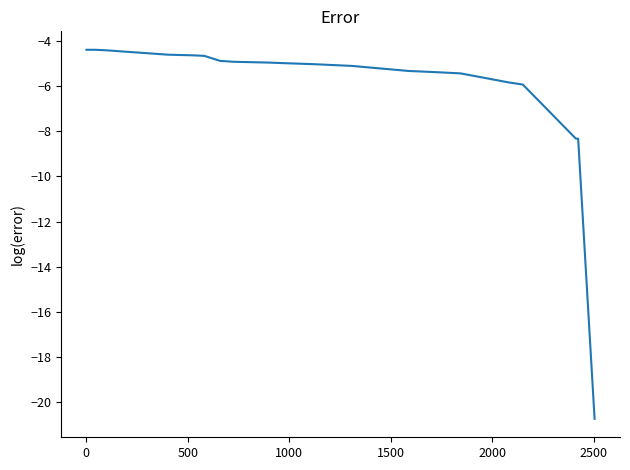

What is the difference between the maximum and minimum values?

16.3